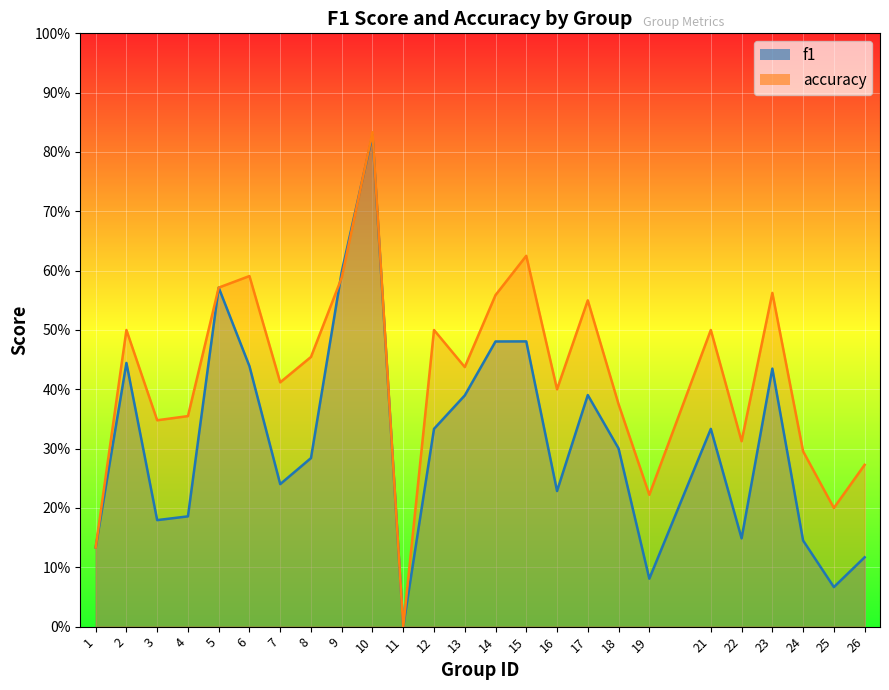

List the series in order of their peak value, lowest first.

f1, accuracy